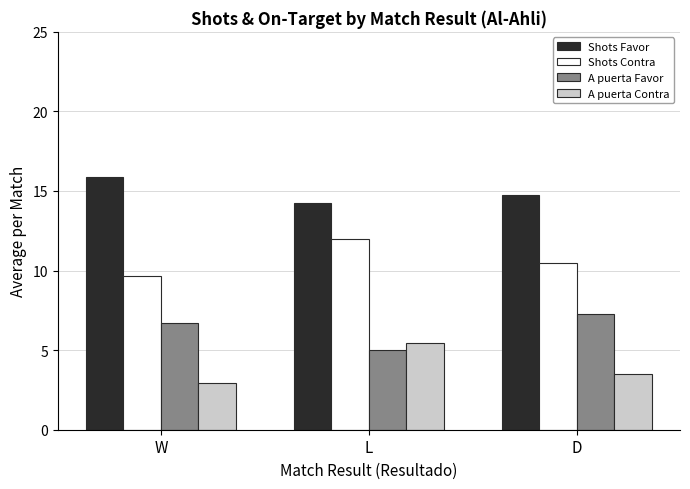

Rank the series by their maximum value, from lowest to highest.

A puerta Contra, A puerta Favor, Shots Contra, Shots Favor